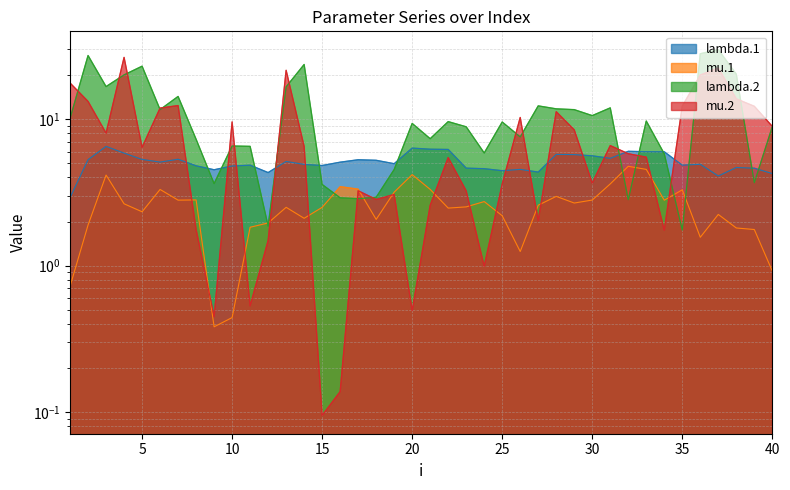

Rank the series by their average value, from highest to lowest.

lambda.2, mu.2, lambda.1, mu.1